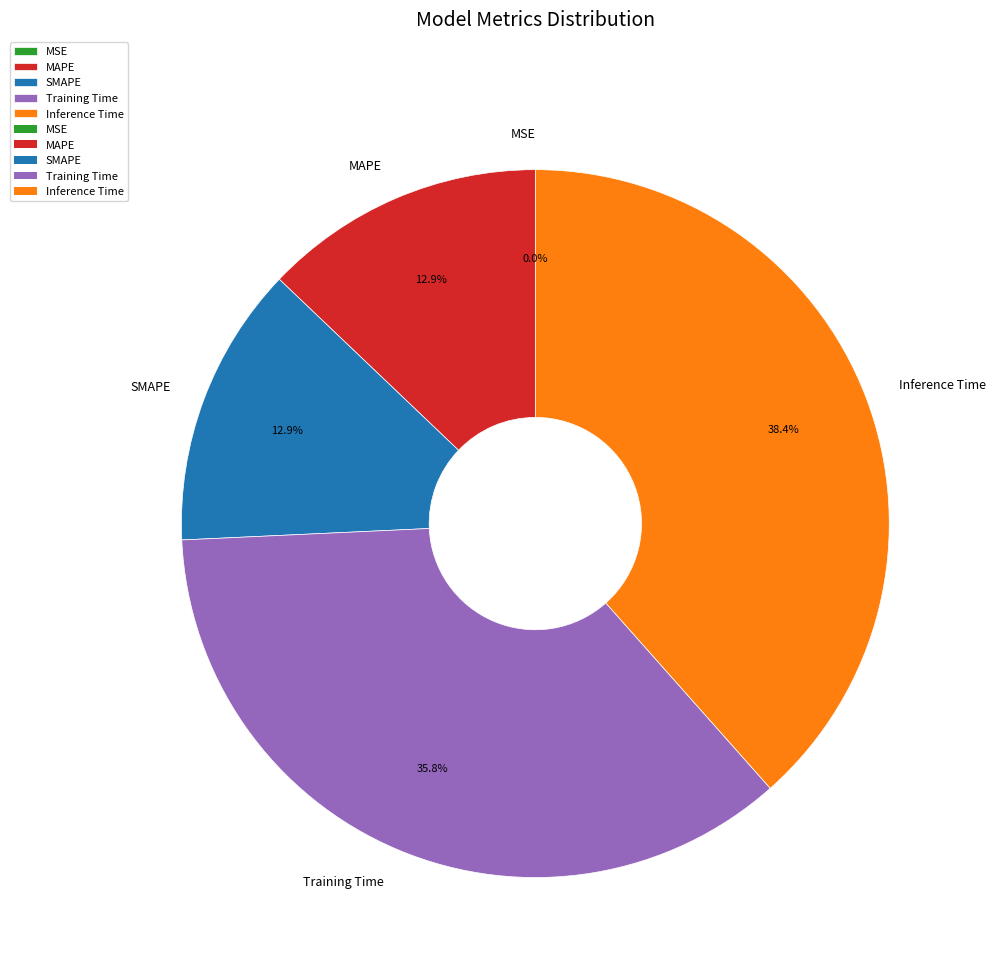

To the nearest percent, what is the average slice percentage?

20%